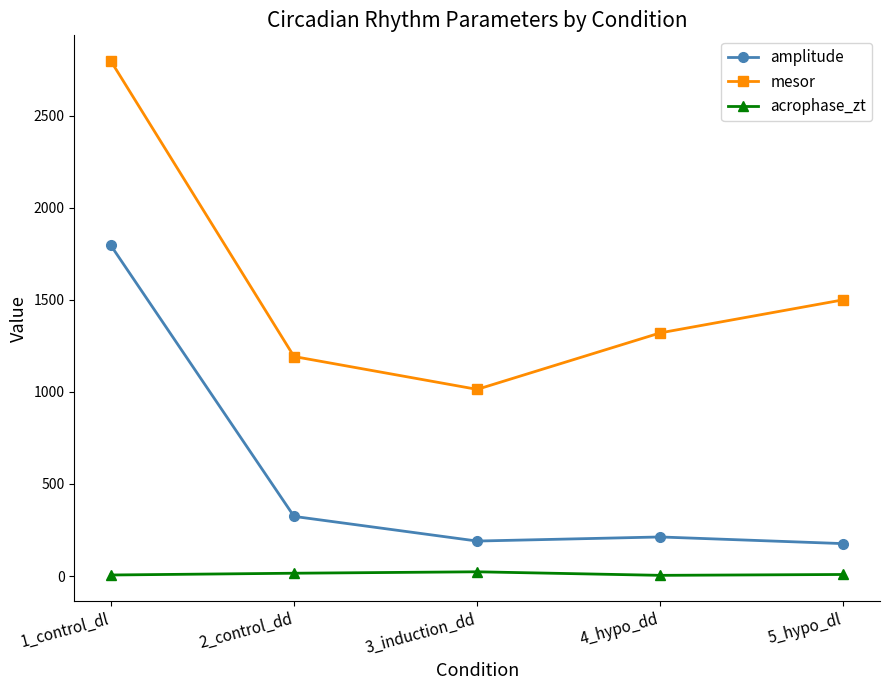

Which series changed the most between 3_induction_dd and 4_hypo_dd?

mesor